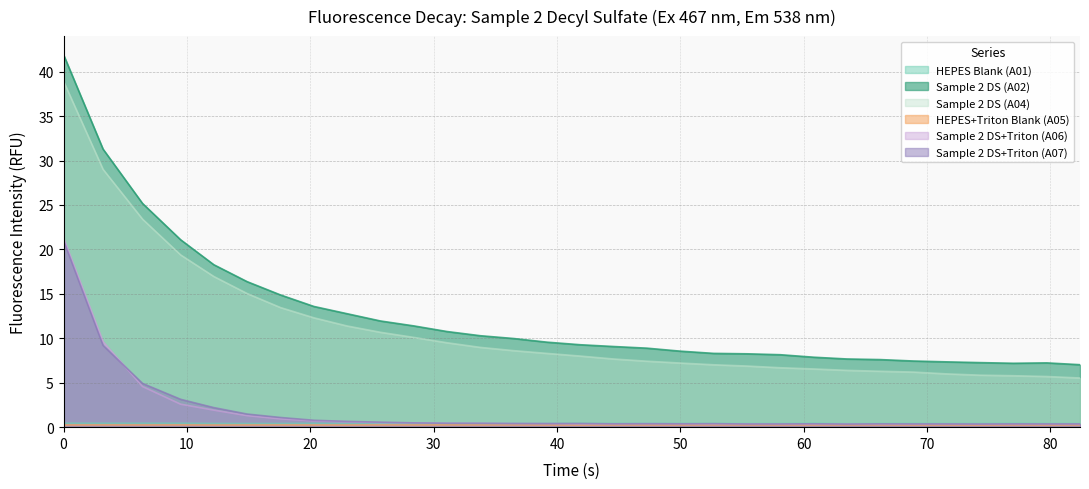

List the series in order of their peak value, highest first.

Sample 2 DS (A02), Sample 2 DS (A04), Sample 2 DS+Triton (A06), Sample 2 DS+Triton (A07), HEPES Blank (A01), HEPES+Triton Blank (A05)